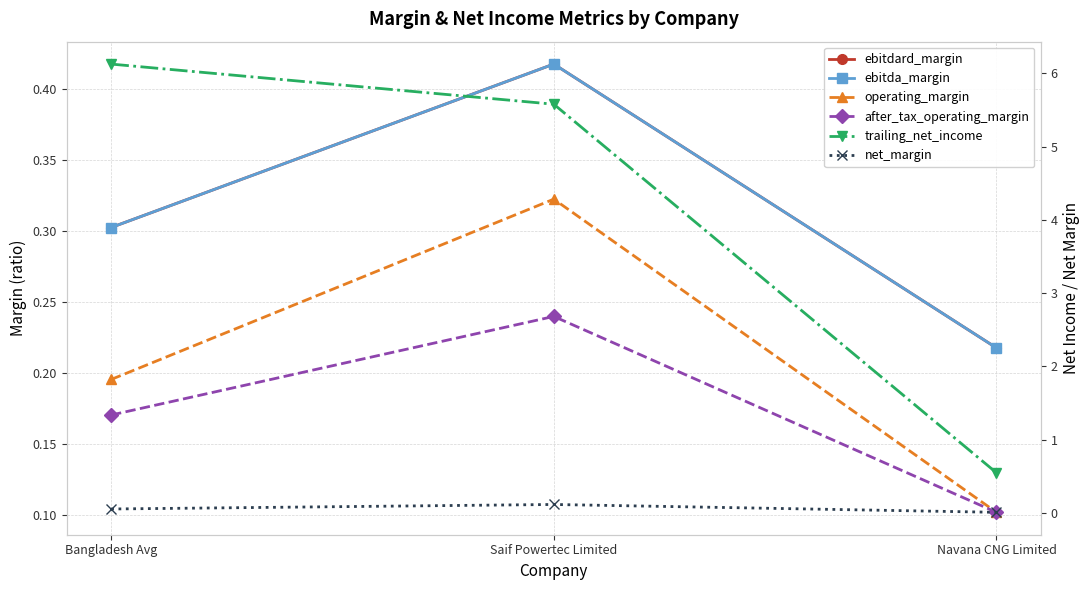

Where is after_tax_operating_margin nearest to the value 0?

Navana CNG Limited